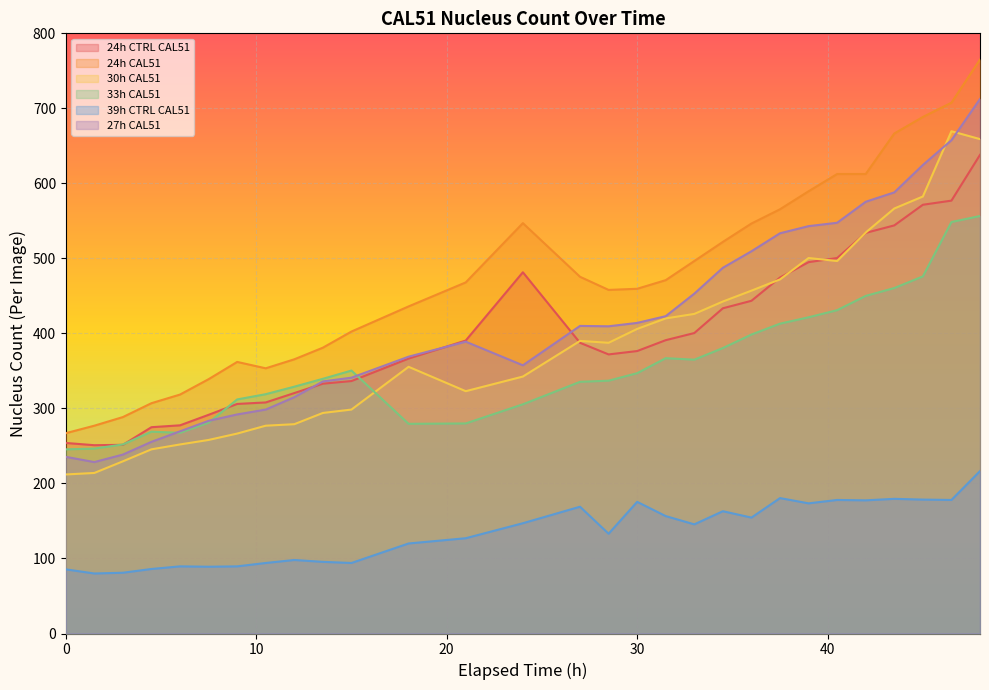

Rank the series at 46.5 from highest to lowest value.

24h CAL51, 30h CAL51, 27h CAL51, 24h CTRL CAL51, 33h CAL51, 39h CTRL CAL51